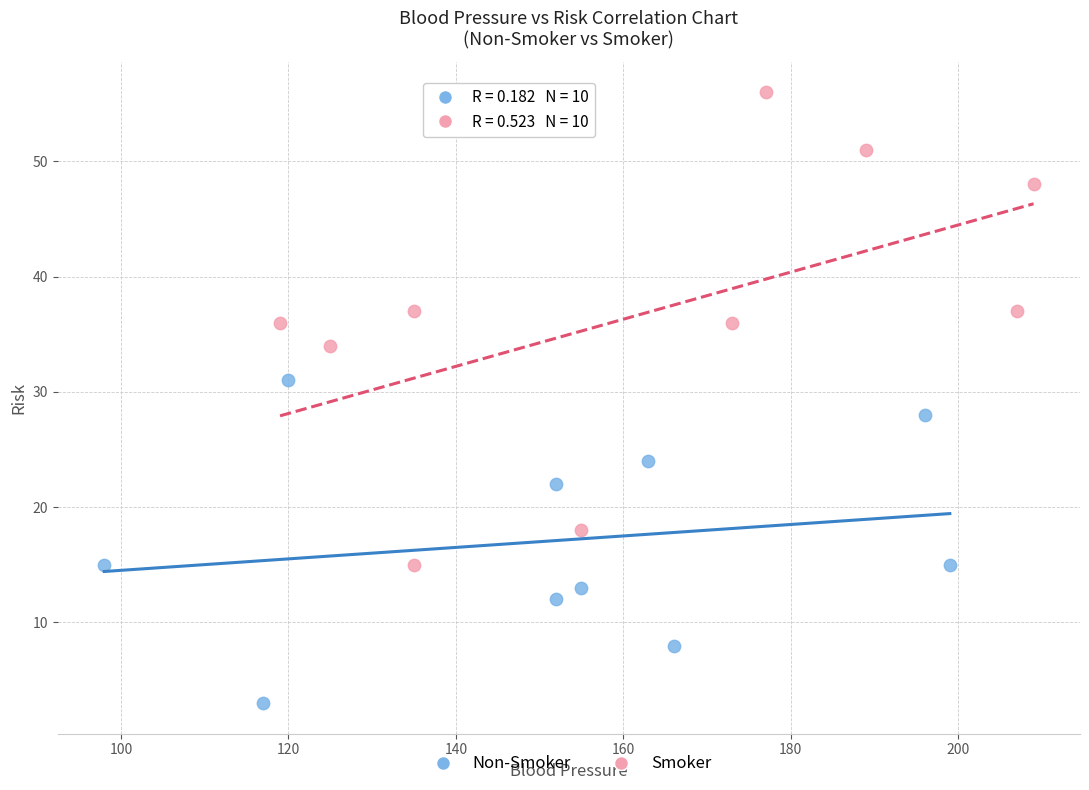

Which series contains the highest Y value?

Smoker